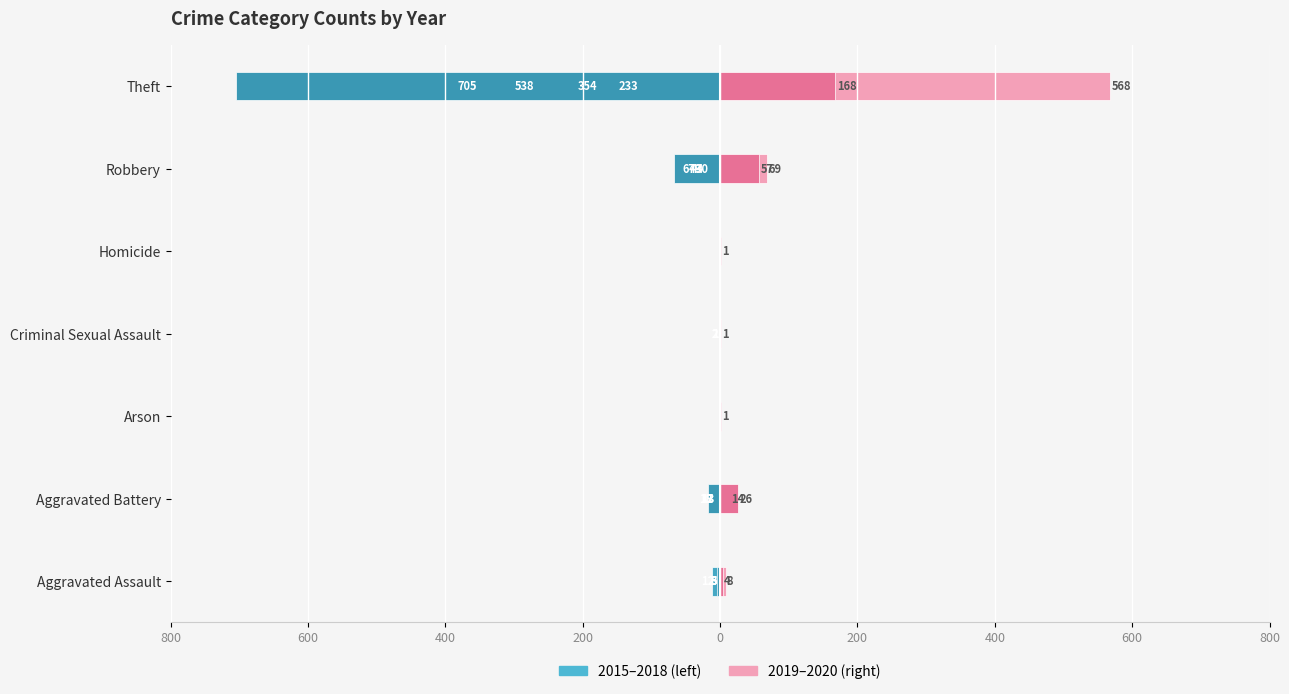

True or false: 2017 has a value of -27 at Aggravated Battery.

False